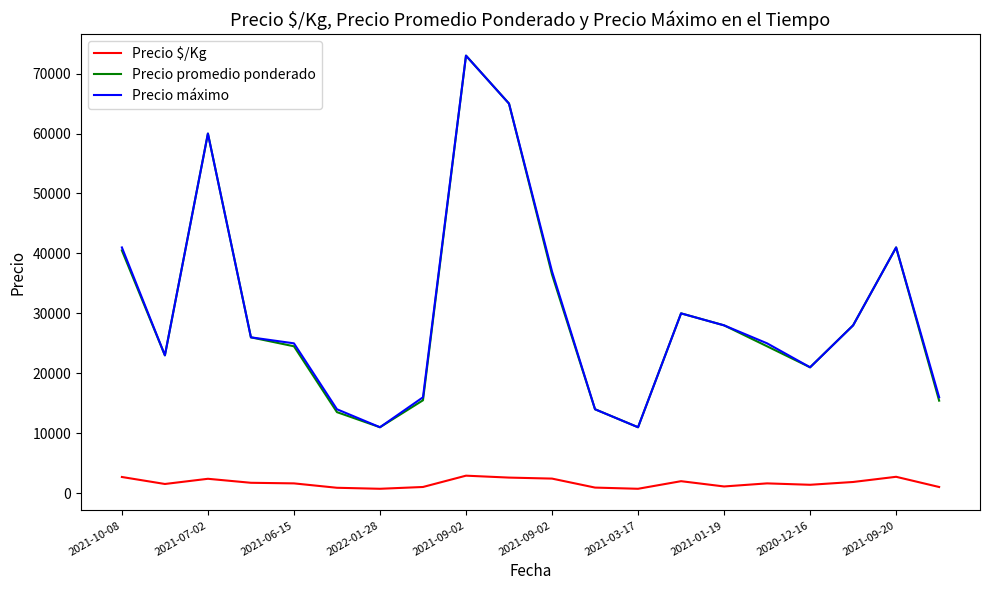

What is the average value of the Precio promedio ponderado series?

30072